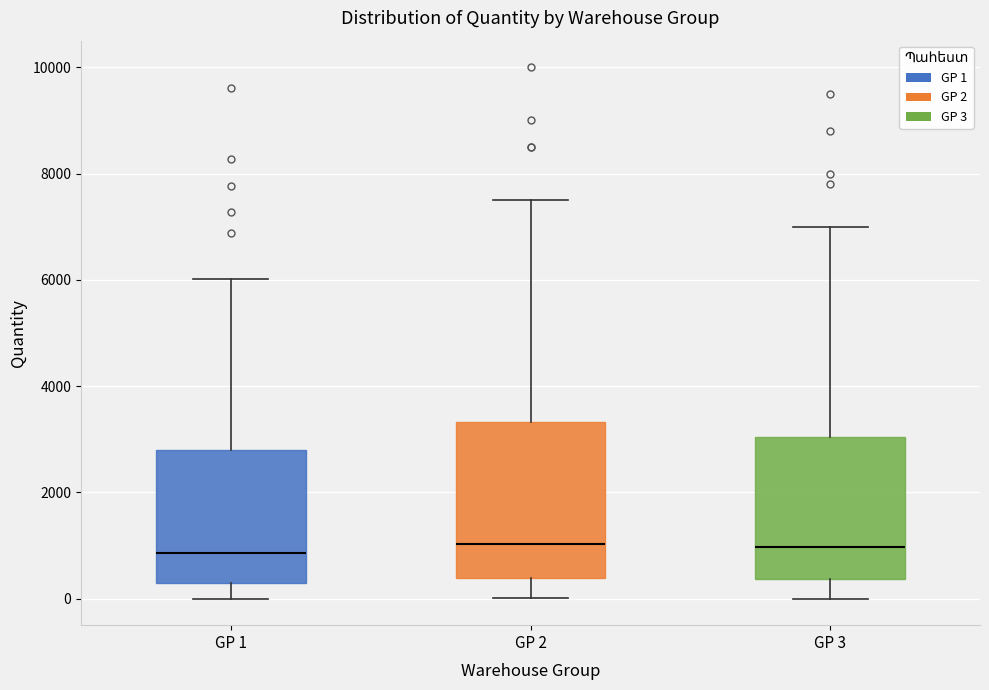

Reading left to right, transcribe this box plot: for each box, give where its median line is, the range the box spans, and where its two whiskers end, as read against the y-axis. The values are not printed on the chart, so give them approximately, as read against the axis.

GP 1: median 800, box 200 to 2800, whiskers 0 to 6000
GP 2: median 1000, box 400 to 3400, whiskers 0 to 7600
GP 3: median 1000, box 400 to 3000, whiskers 0 to 7000